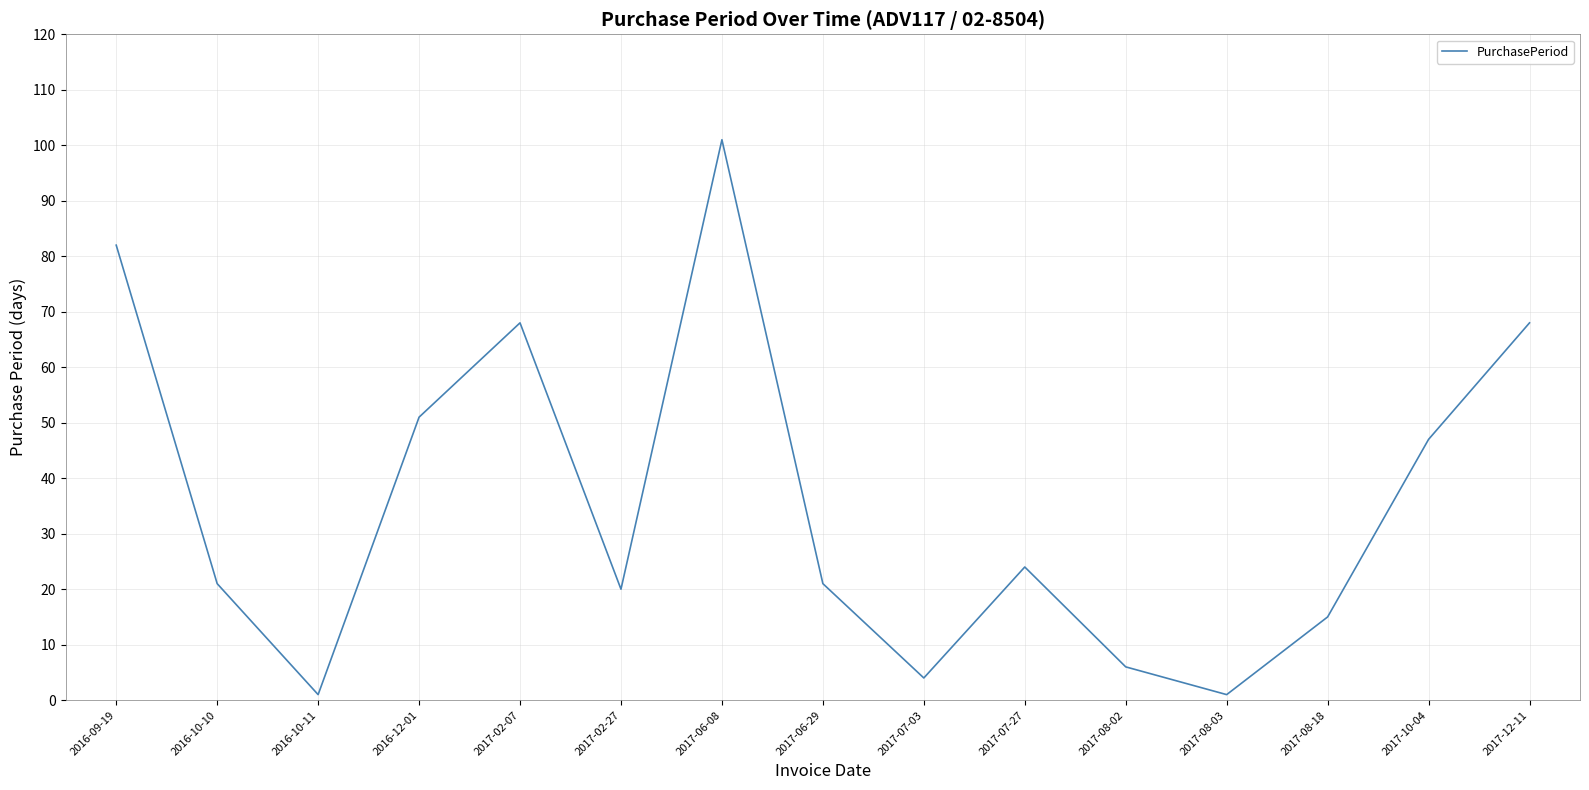

What is the sum of all values?

530